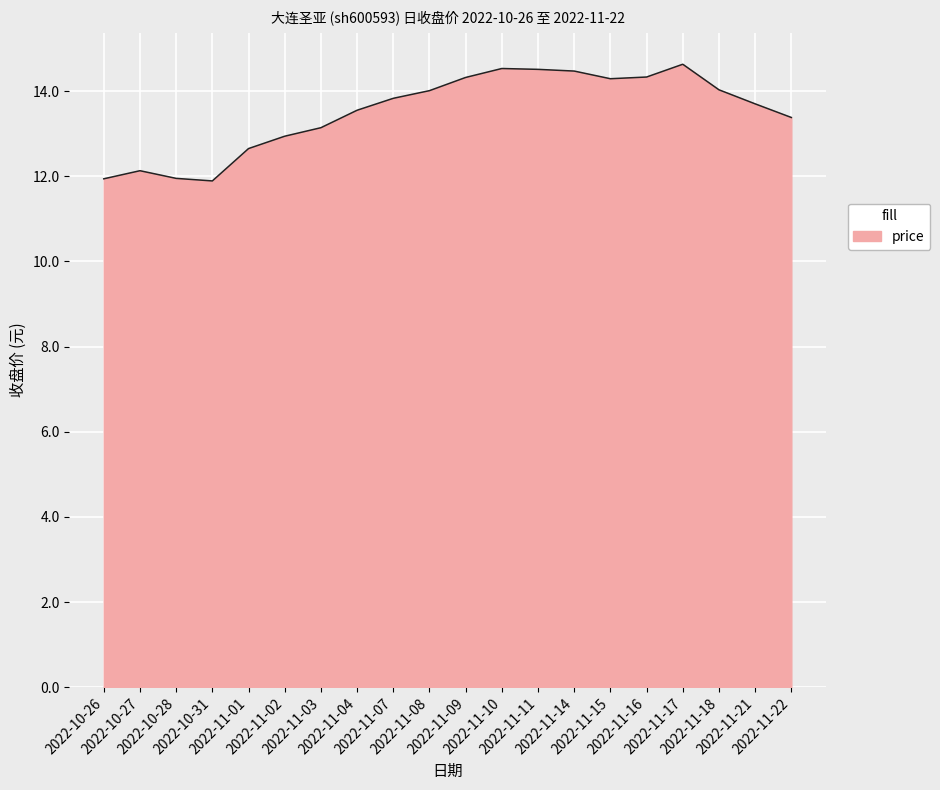

What is the difference between the maximum and minimum values?

2.7